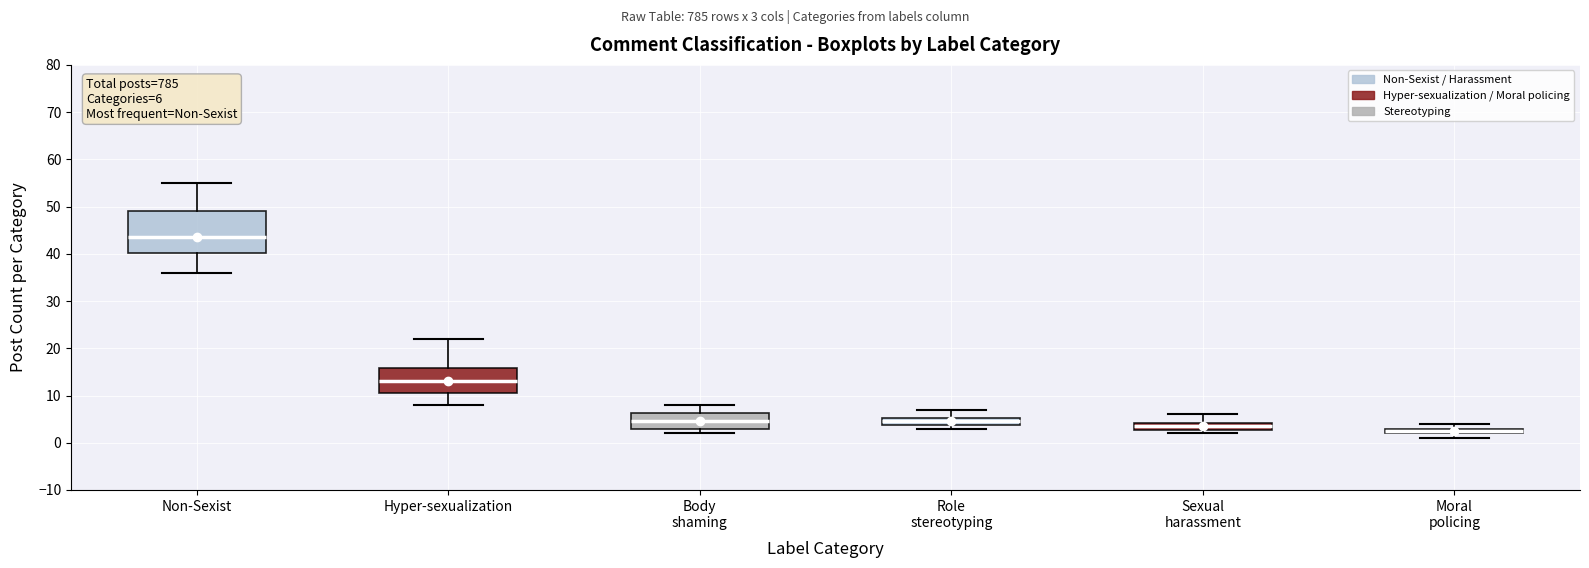

Which box has the highest median line?

Non-Sexist